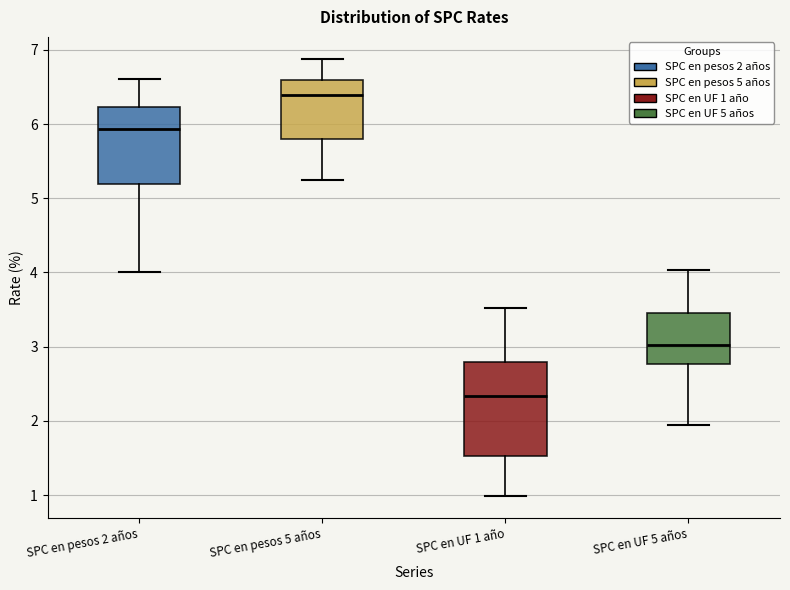

Reading left to right, transcribe this box plot: for each box, give where its median line is, the range the box spans, and where its two whiskers end, as read against the y-axis. The values are not printed on the chart, so give them approximately, as read against the axis.

SPC en pesos 2 años: median 5.9, box 5.2 to 6.2, whiskers 4.0 to 6.6
SPC en pesos 5 años: median 6.4, box 5.8 to 6.6, whiskers 5.2 to 6.9
SPC en UF 1 año: median 2.3, box 1.5 to 2.8, whiskers 1.0 to 3.5
SPC en UF 5 años: median 3.0, box 2.8 to 3.5, whiskers 2.0 to 4.0